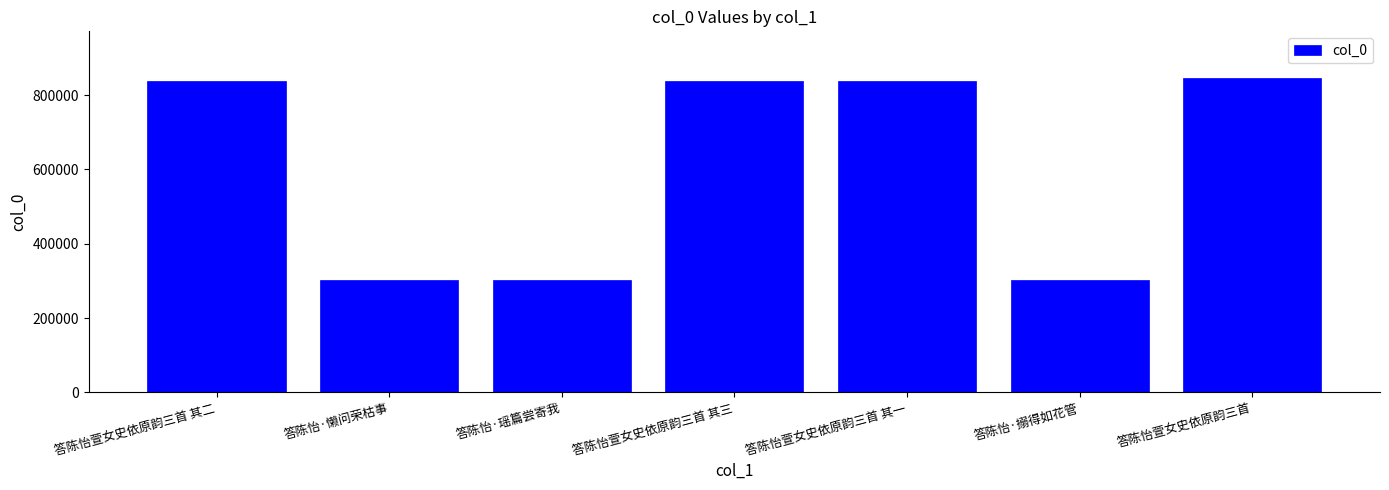

True or false: the data shows 301265 at 答陈怡·懒问荣枯事.

True